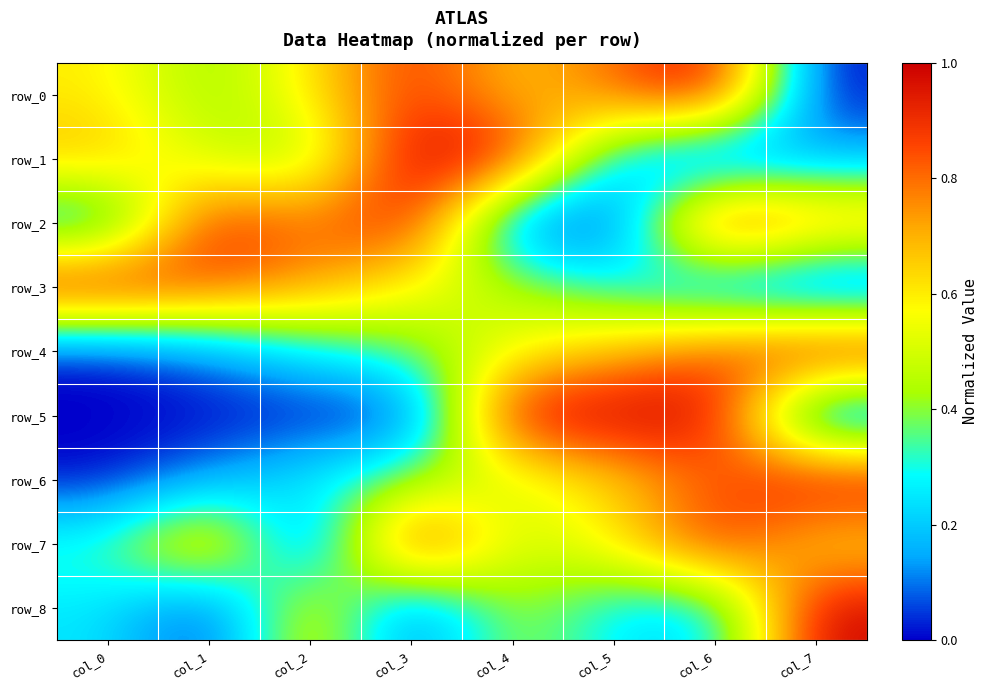

At which label does row_4 reach its minimum?

col_0